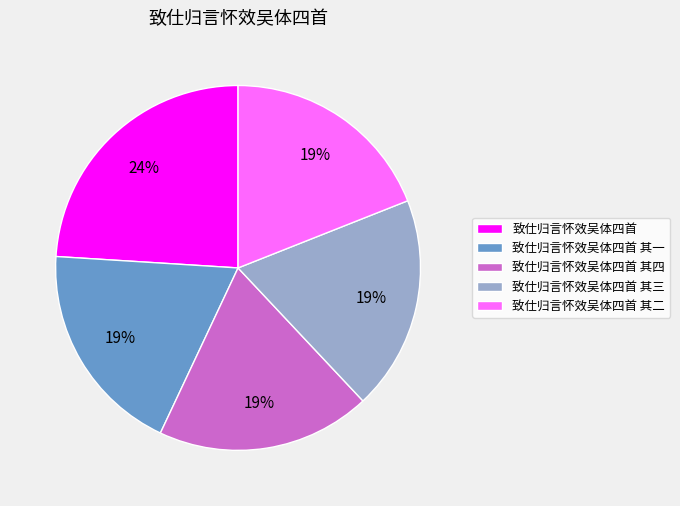

Combined, do 致仕归言怀效吴体四首 and 致仕归言怀效吴体四首 其三 account for over 50%?

No